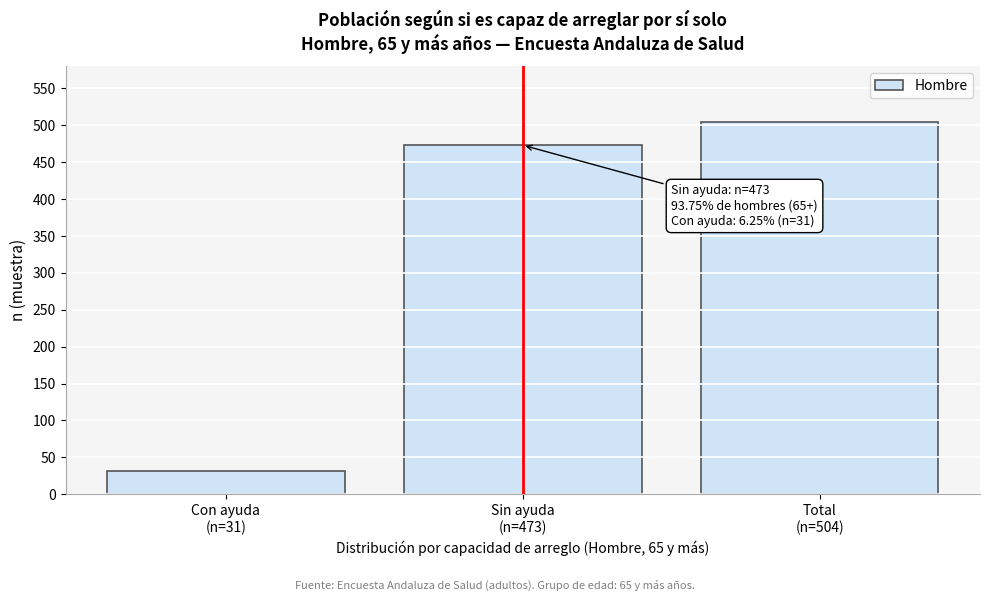

Reading left to right, list all the values displayed in this chart.

31	473	504